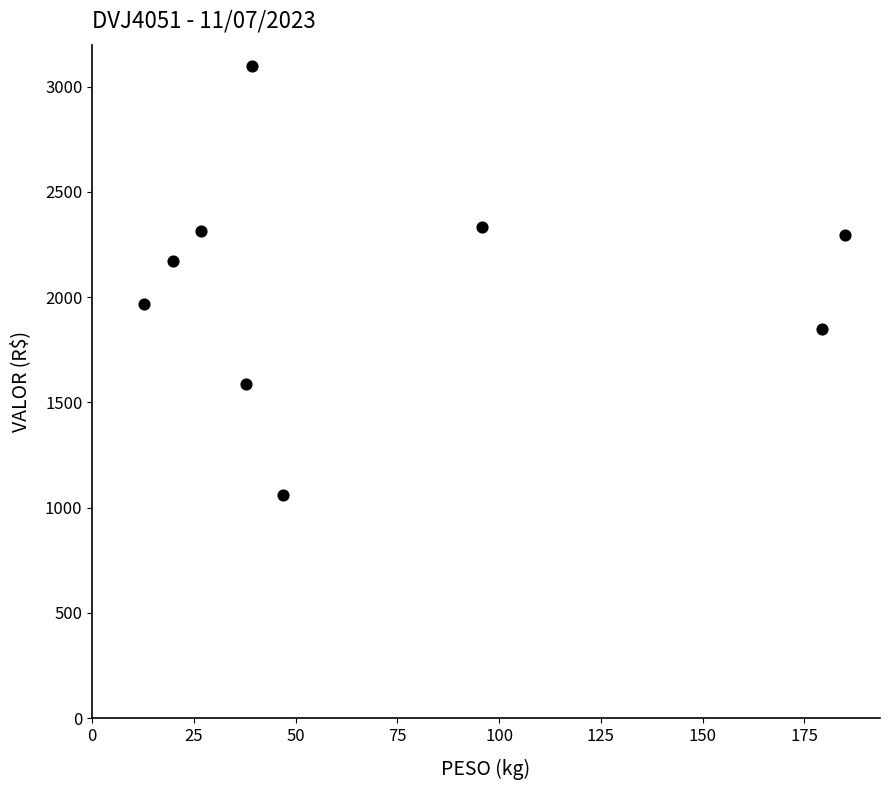

What is the range of Y values (max minus min)?

2036.3